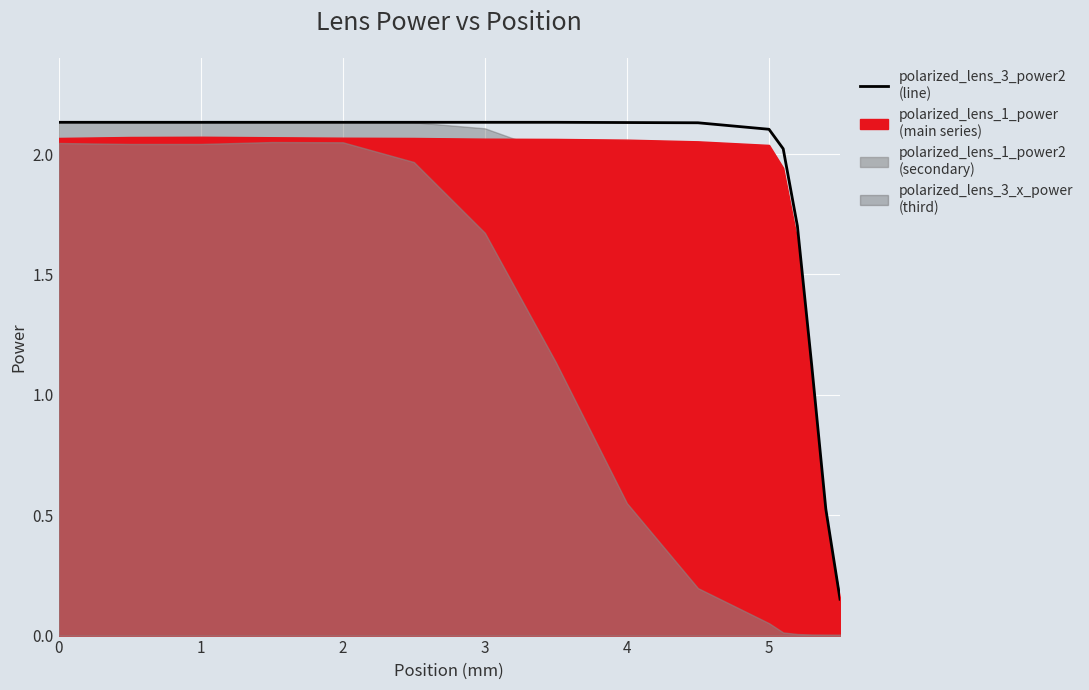

The value at 0 is 2.1. True or false?

True